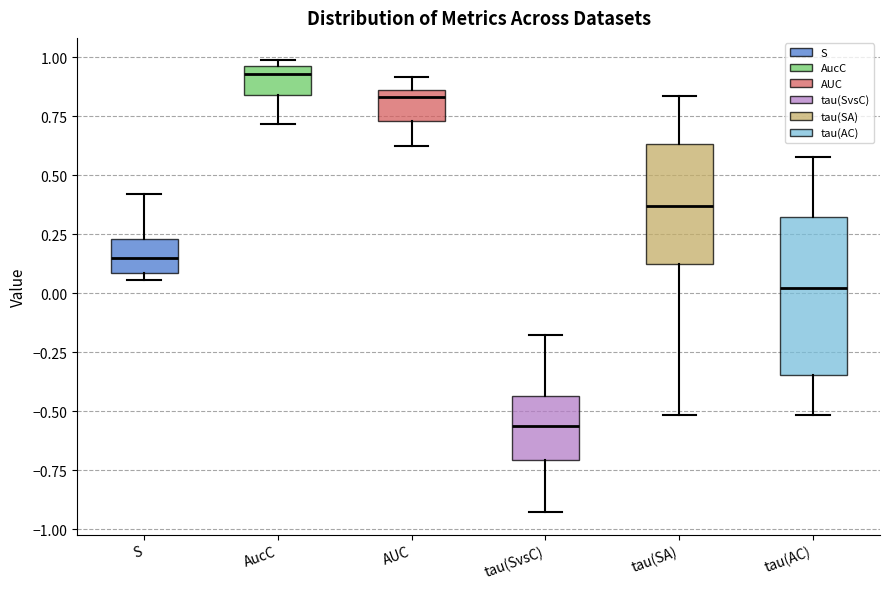

Reading left to right, transcribe this box plot: for each box, give where its median line is, the range the box spans, and where its two whiskers end, as read against the y-axis. The values are not printed on the chart, so give them approximately, as read against the axis.

S: median 0.15, box 0.10 to 0.25, whiskers 0.05 to 0.40
AucC: median 0.95 (just below the box's upper edge), box 0.85 to 0.95, whiskers 0.70 to 1.00
AUC: median 0.85 (just below the box's upper edge), box 0.75 to 0.85, whiskers 0.60 to 0.90
tau(SvsC): median -0.55, box -0.70 to -0.45, whiskers -0.95 to -0.20
tau(SA): median 0.35, box 0.15 to 0.65, whiskers -0.50 to 0.85
tau(AC): median 0.00, box -0.35 to 0.30, whiskers -0.50 to 0.60